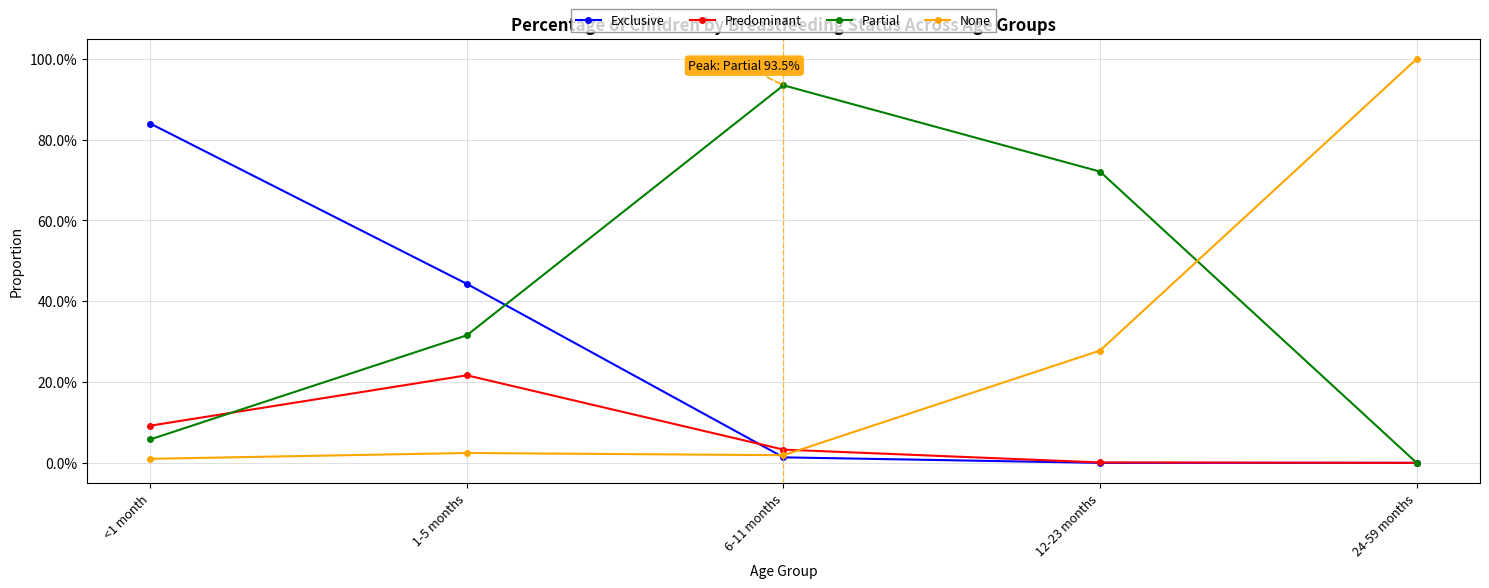

What is the label of the 4th point from the right?

1-5 months